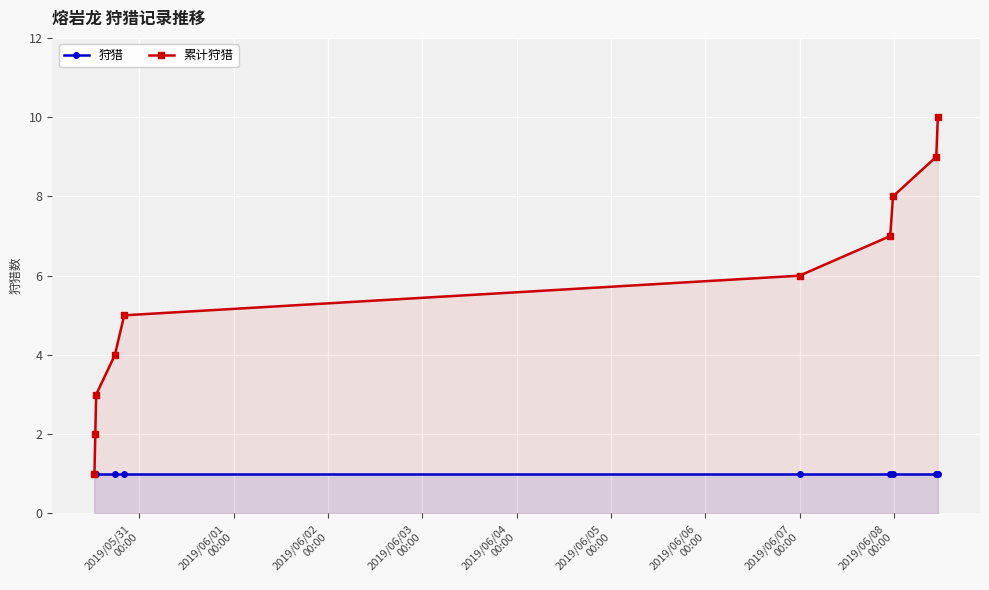

What is the value of the 狩猎 point at the 1st from the left?

1